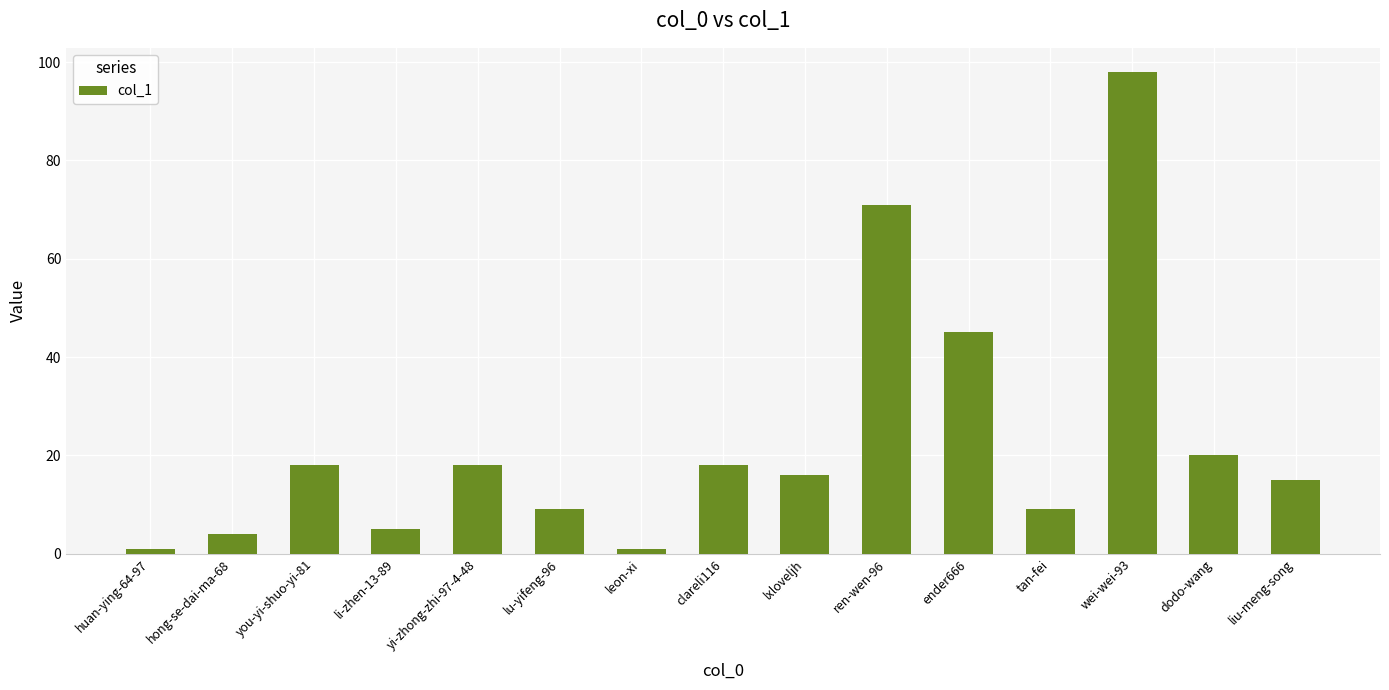

Is it true that the value at yi-zhong-zhi-97-4-48 is 18?

True